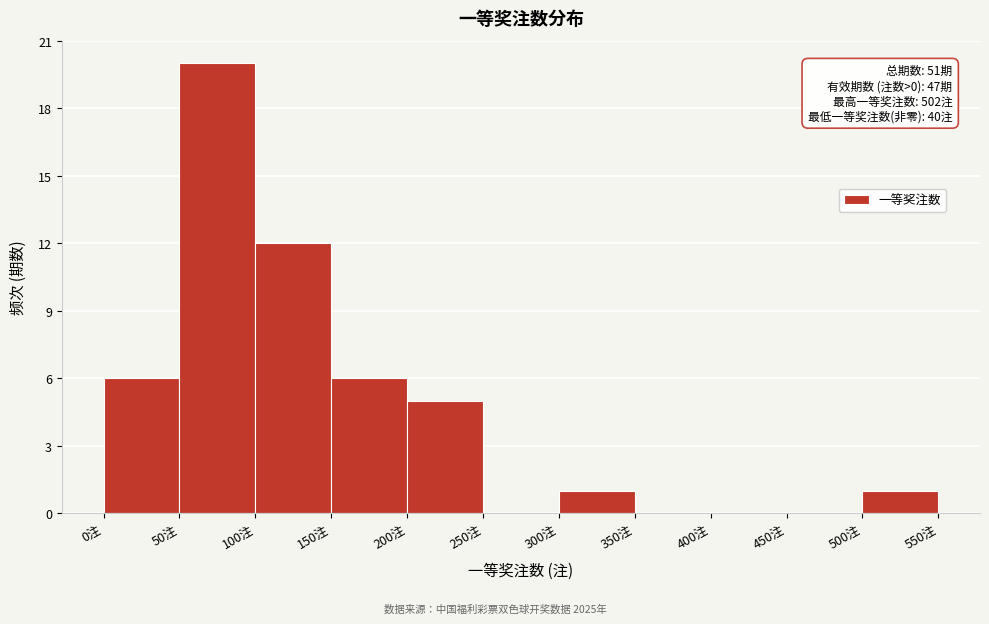

Which range on the x-axis has the tallest bar?

50 to 100